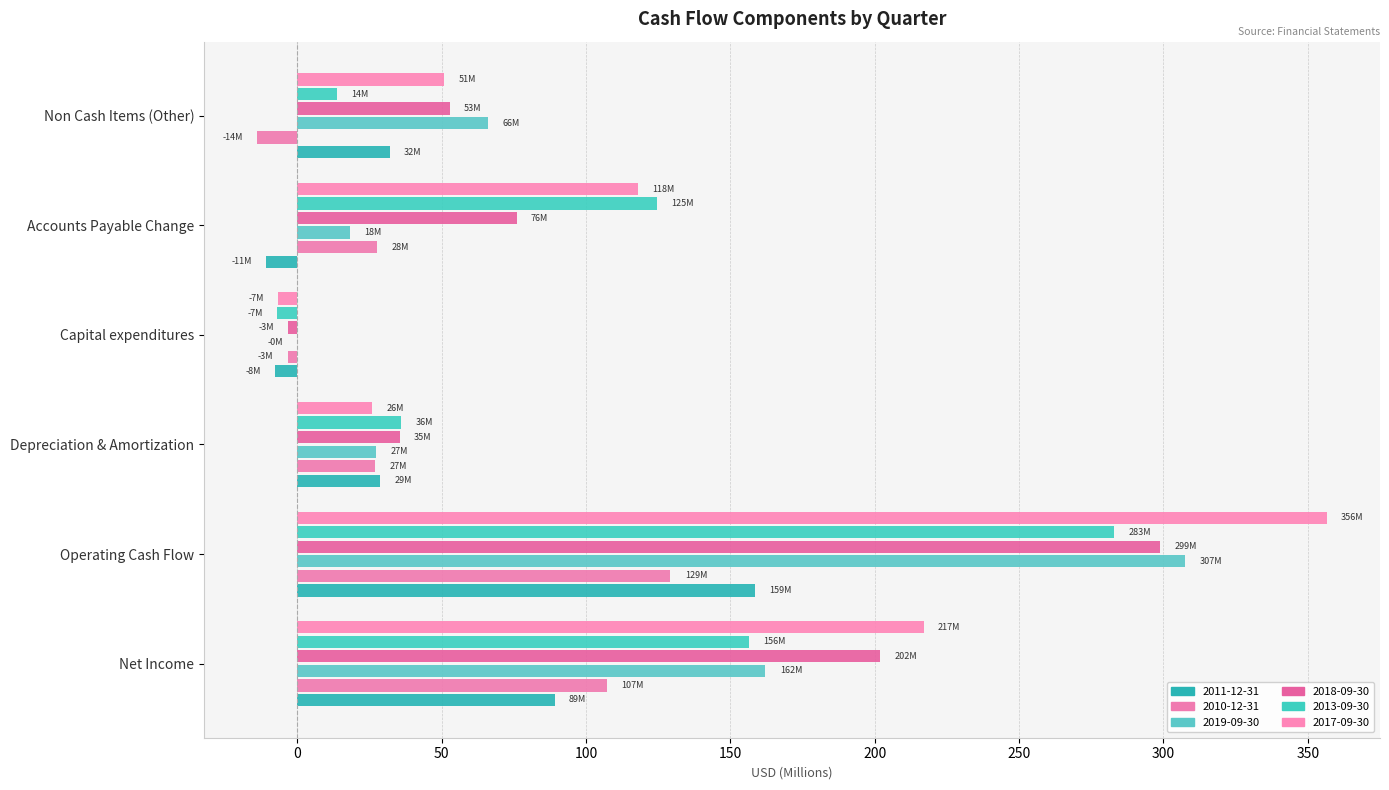

What is the total value across all series at Operating Cash Flow?

1533.4